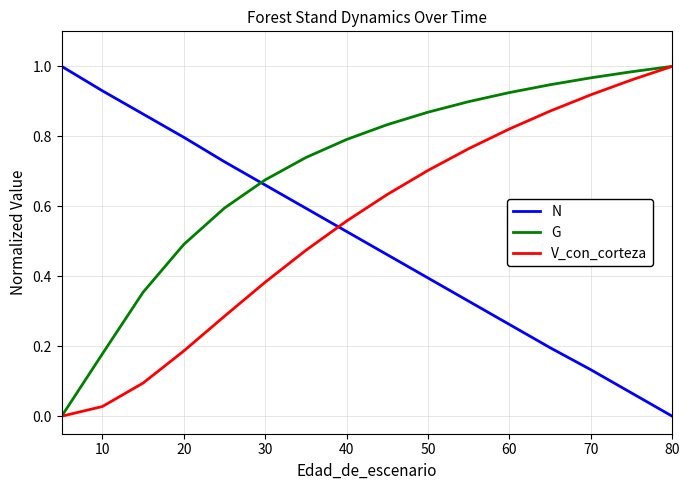

True or false: V_con_corteza and N intersect in this chart.

True